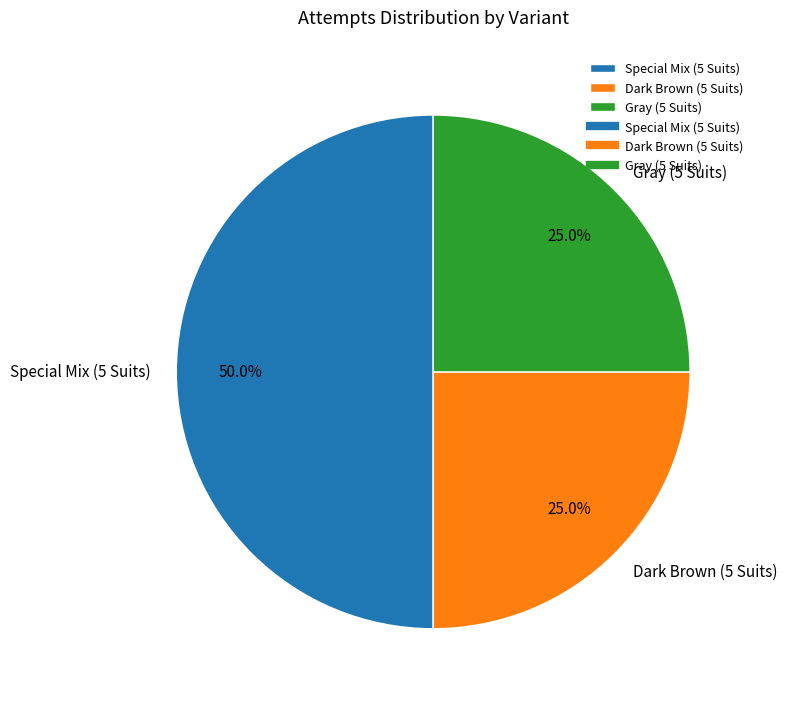

Approximately how many times larger is the value at Dark Brown (5 Suits) compared to Gray (5 Suits)?

1.0